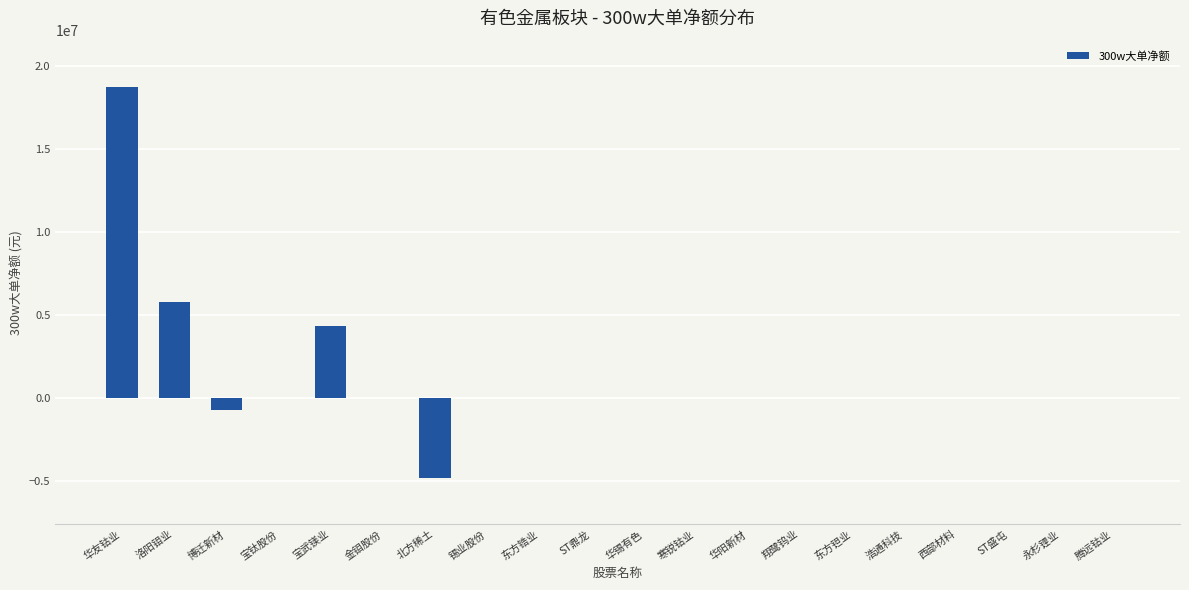

What is the sum of all values?

23242815